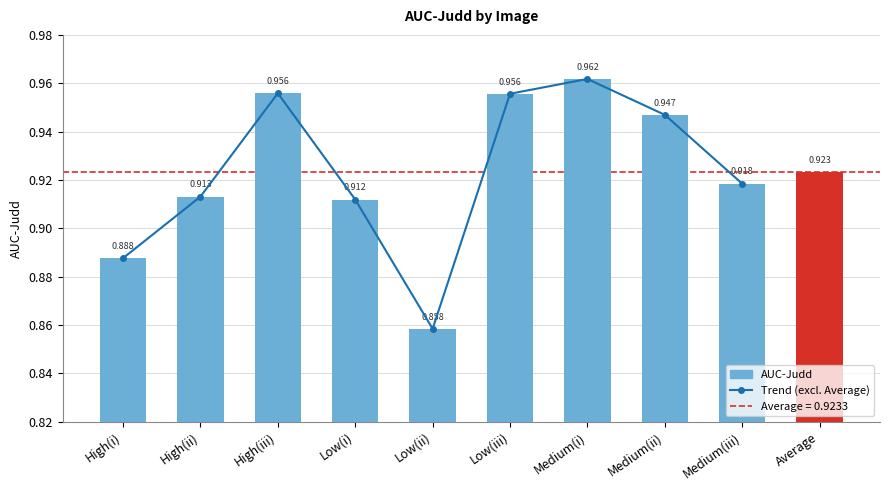

Between Medium(ii) and Medium(i), which is larger?

Medium(i)